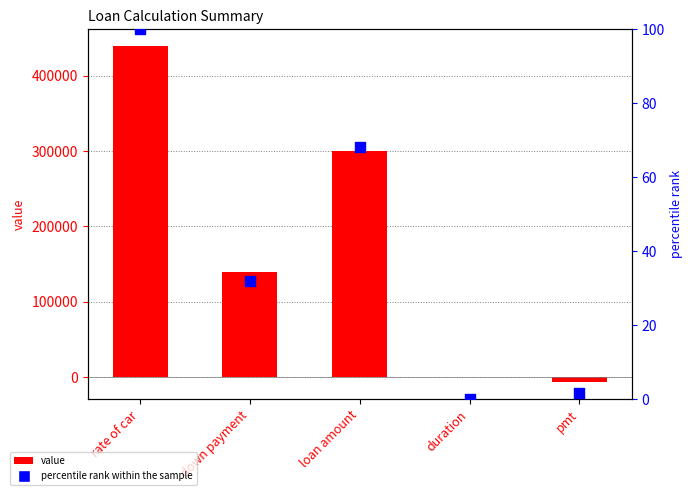

Which series contains the highest Y value?

value